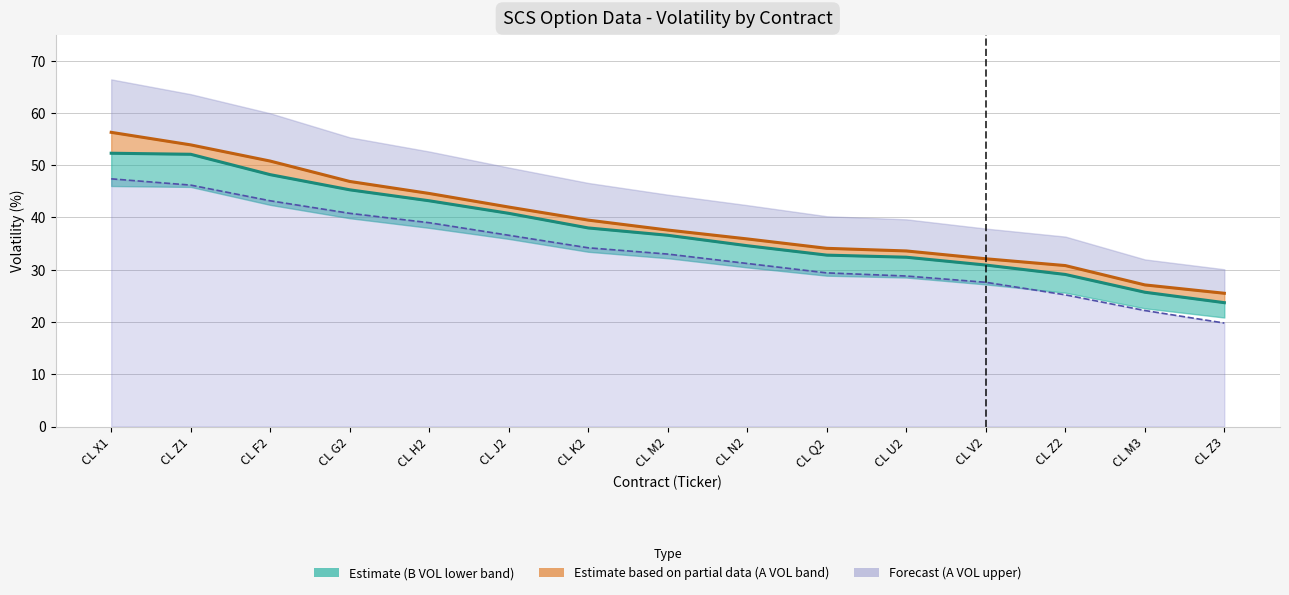

The value of A VOL (Ask Volatility) at CL J2 is 42.0. True or false?

True